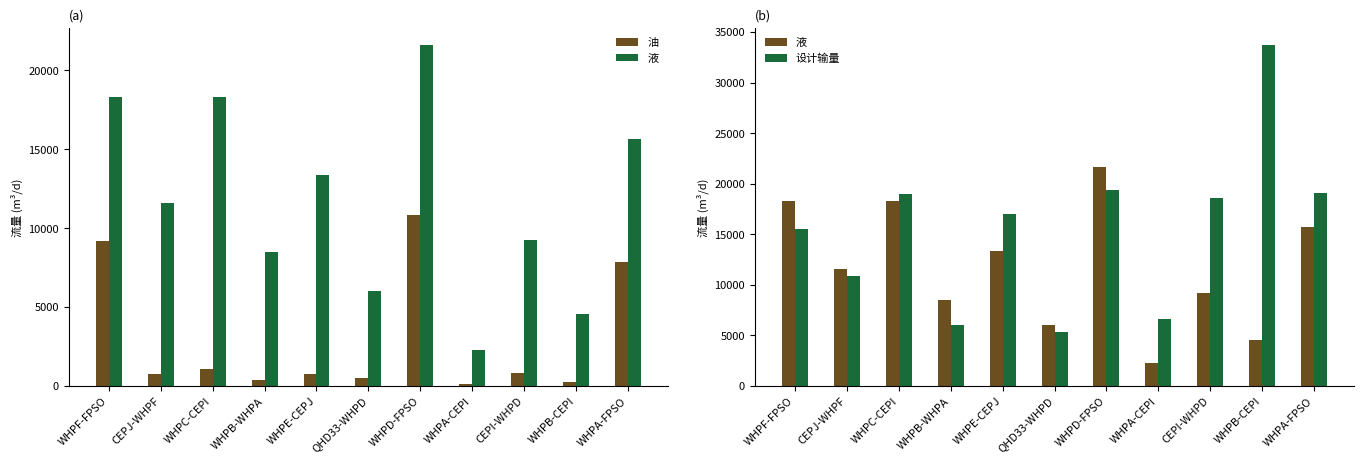

Which category has the lowest value across all series?

WHPA-CEPI